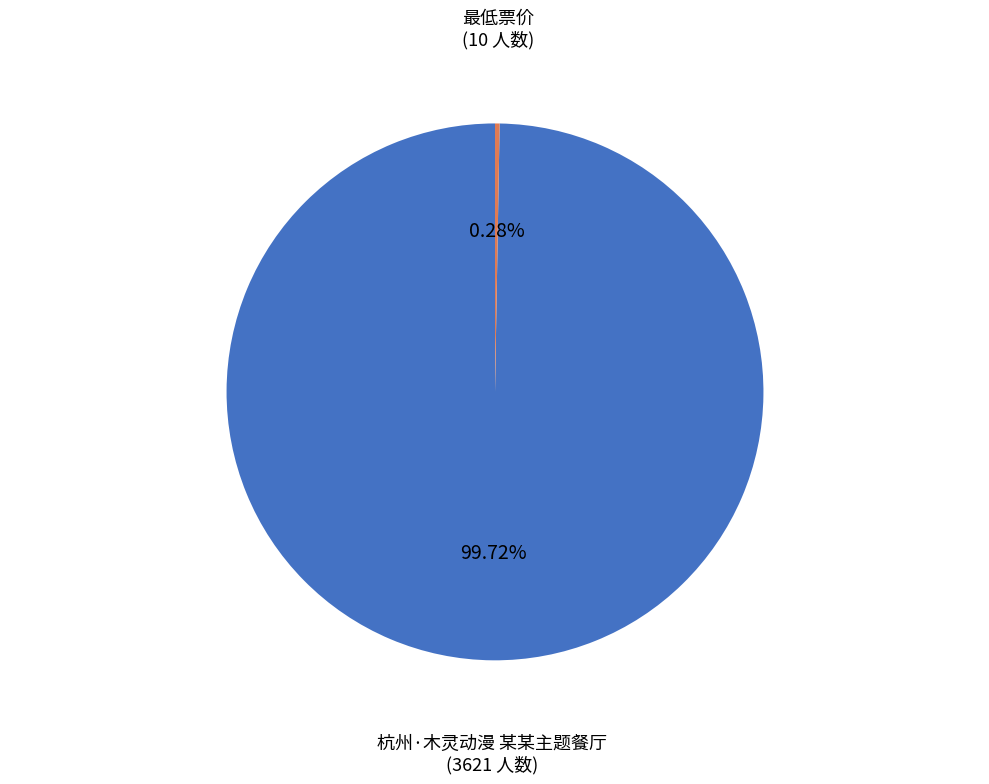

Is there any slice that represents more than half of the pie?

Yes